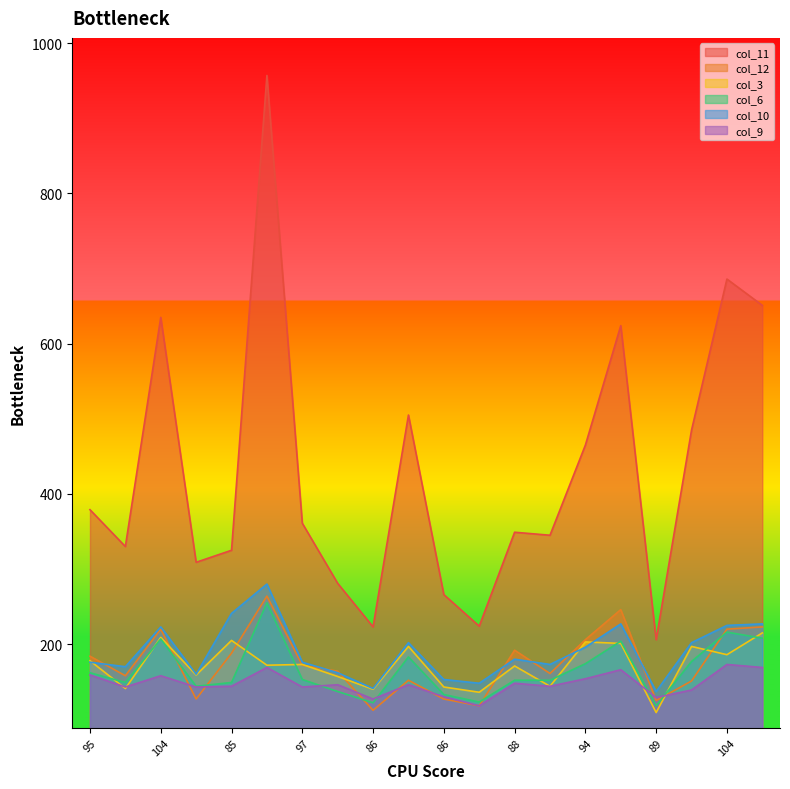

What is the average value of the col_9 series?

147